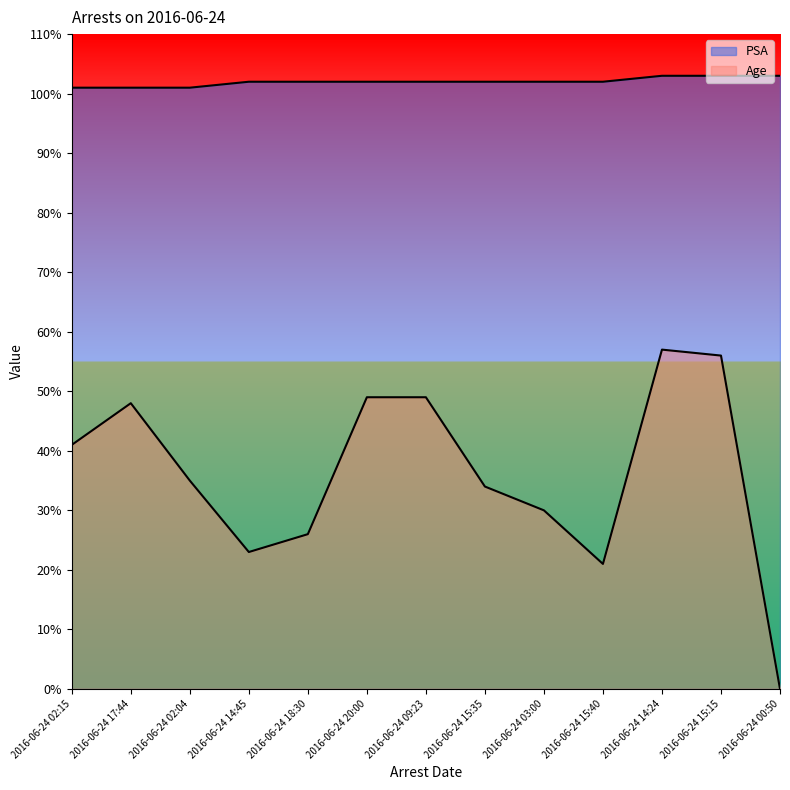

What is the average value of the PSA series?

102